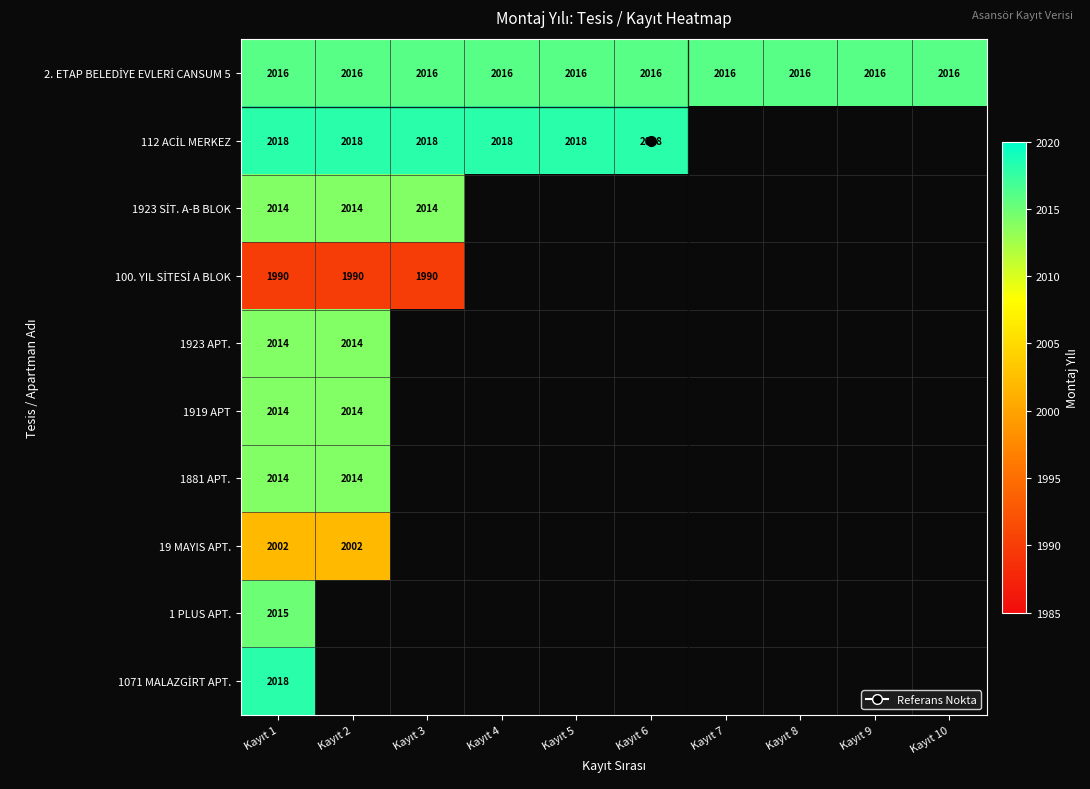

At which category does the chart reach its minimum across all series?

Kayıt 1